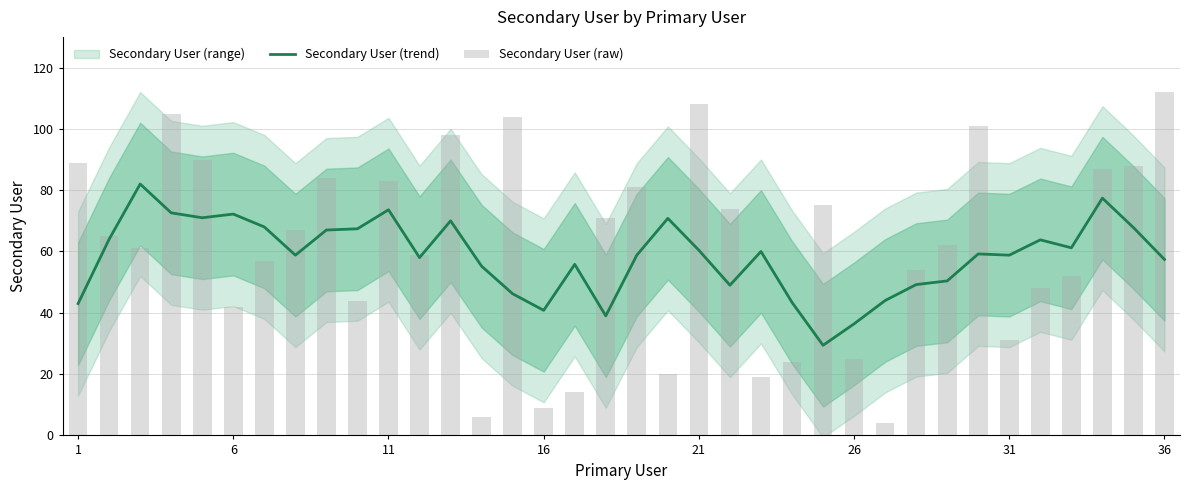

Which series has the widest spread of values?

Secondary User (raw)